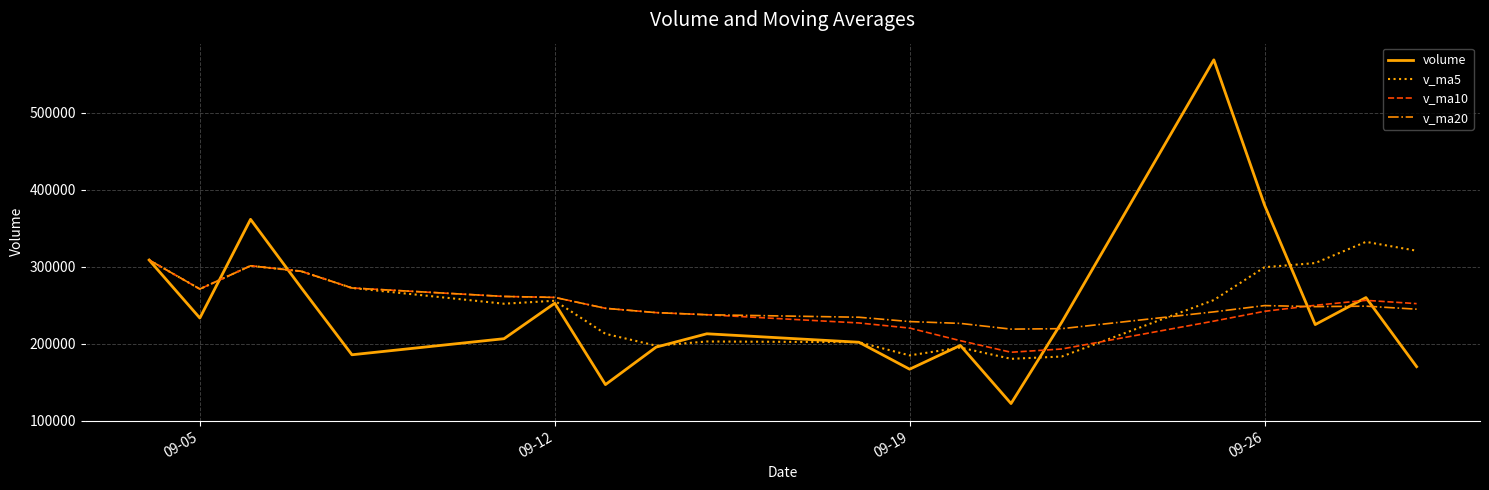

True or false: volume and v_ma20 cross at least once.

True